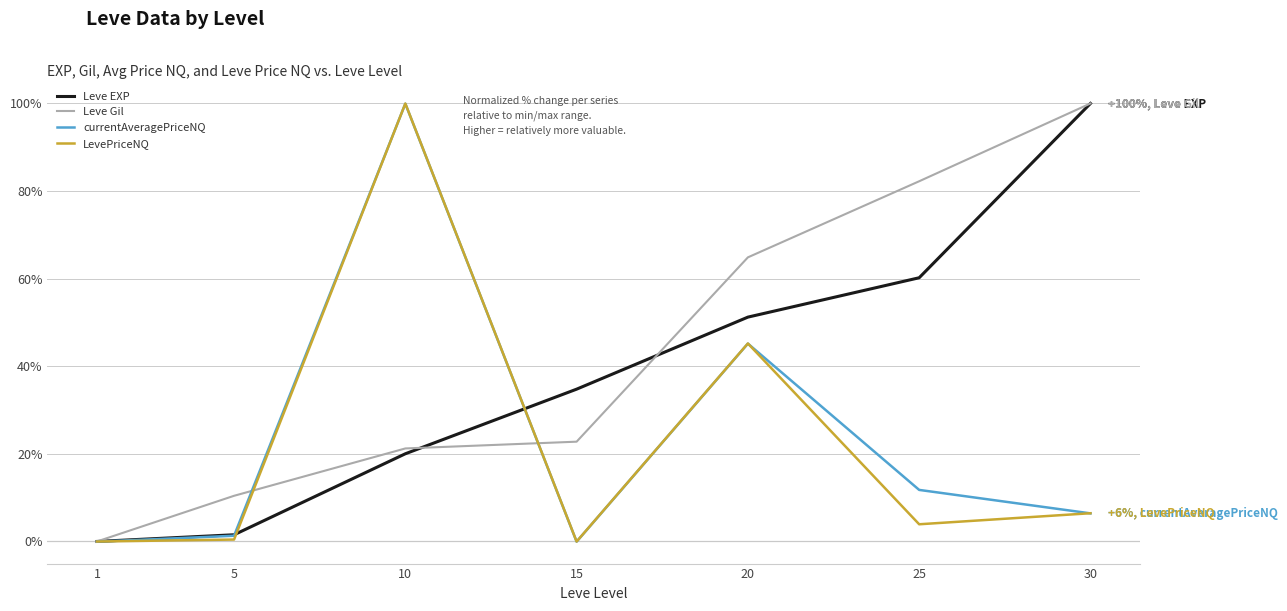

True or false: currentAveragePriceNQ has a value of 11.0 at 30.

False